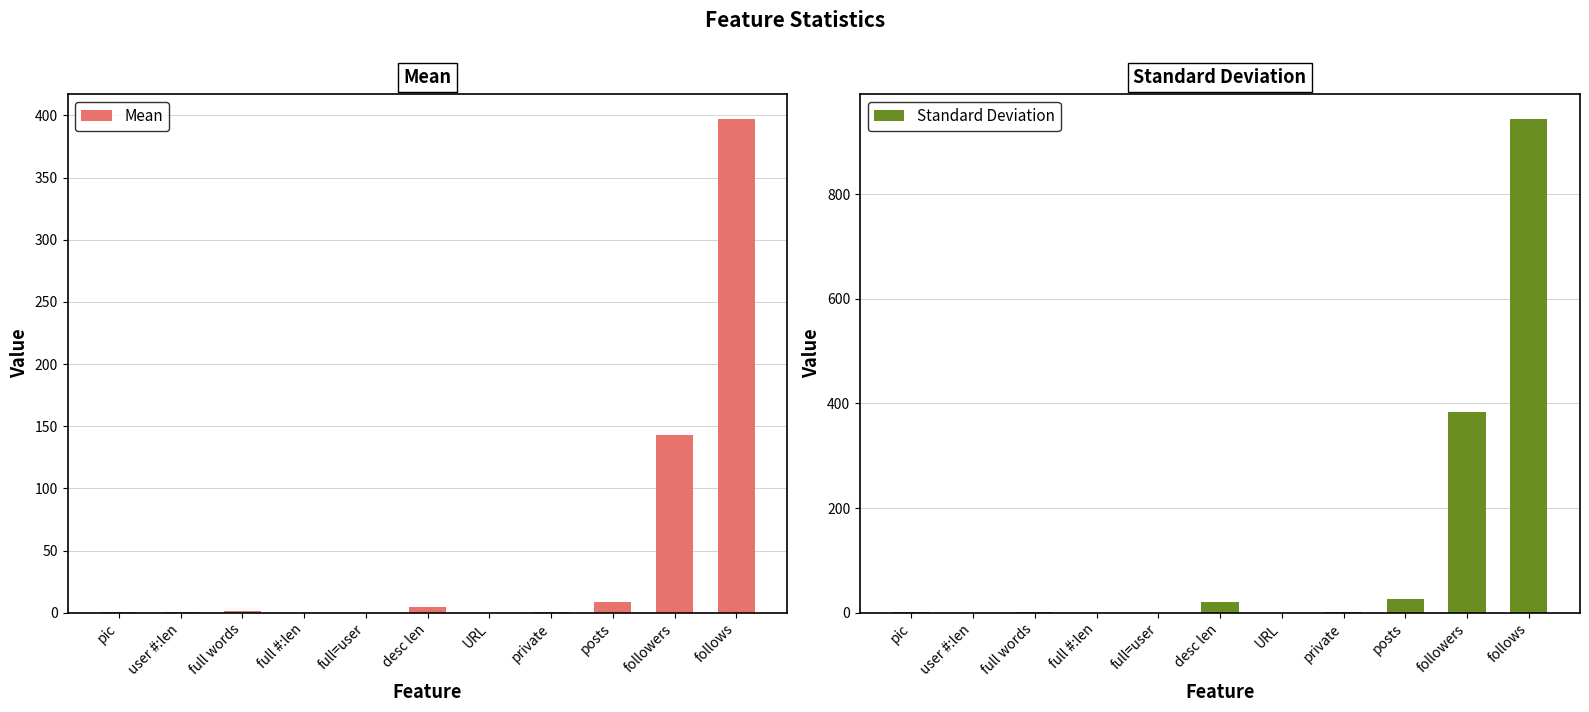

Reading left to right, what are all the values shown in this chart?

Mean: pic=0.4	user #:len=0.3	full words=1.1	full #:len=0.1	full=user=0.1	desc len=4.9	URL=0.0	private=0.3	posts=8.6	followers=142.6	follows=397.3
Standard Deviation: pic=0.5	user #:len=0.2	full words=0.7	full #:len=0.2	full=user=0.2	desc len=19.6	URL=0.0	private=0.5	posts=26.3	followers=384.3	follows=944.2